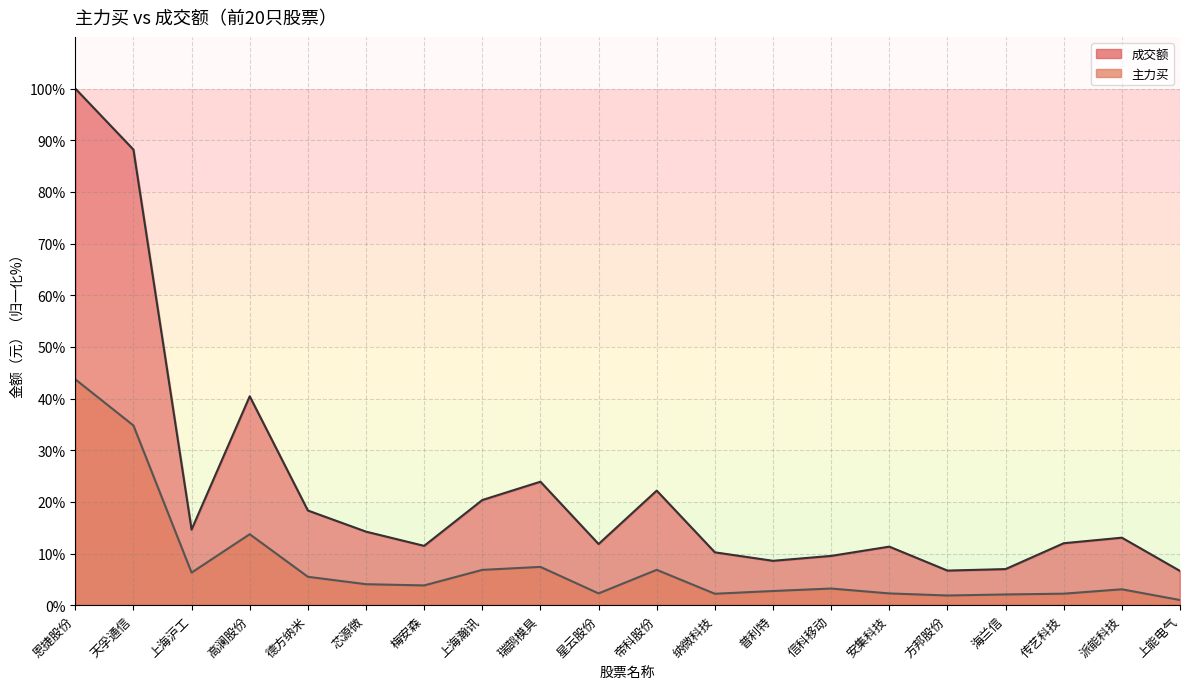

The 主力买 series shows 3.9 at 纳微科技. True or false?

False